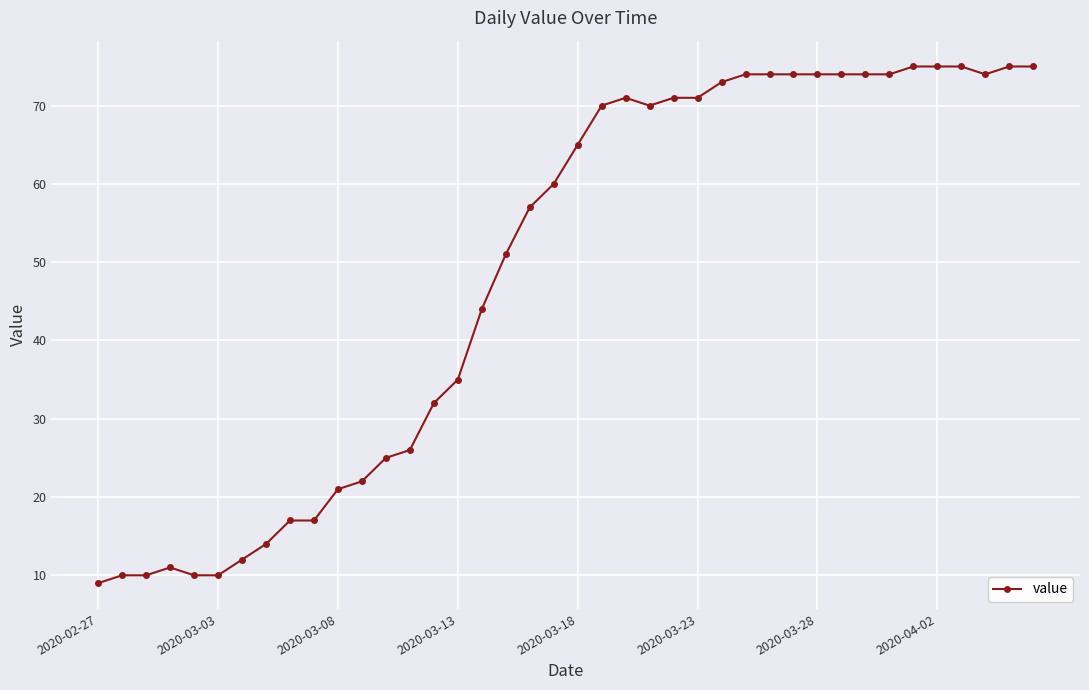

Is this an area chart (filled region under the line)?

No